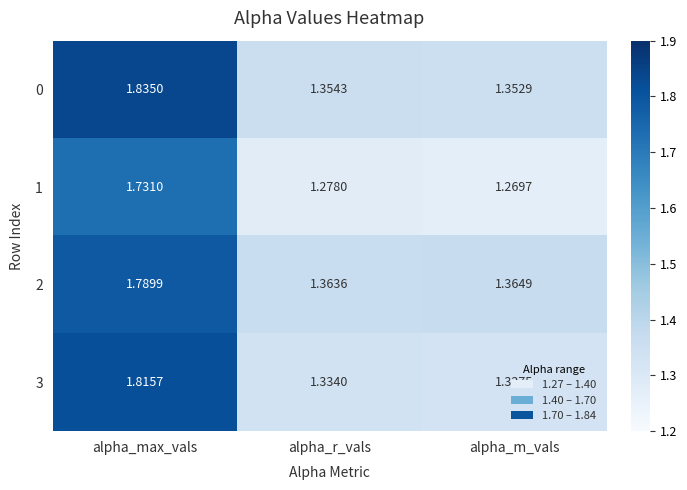

Which label corresponds to the largest value in the chart?

alpha_max_vals